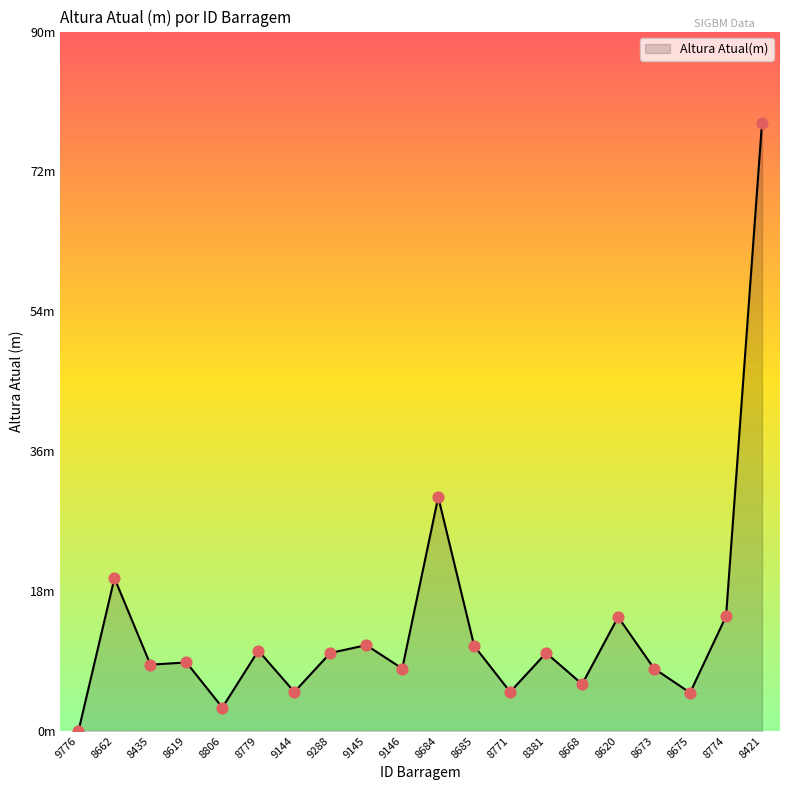

Between 9145 and 8806, which is larger?

9145